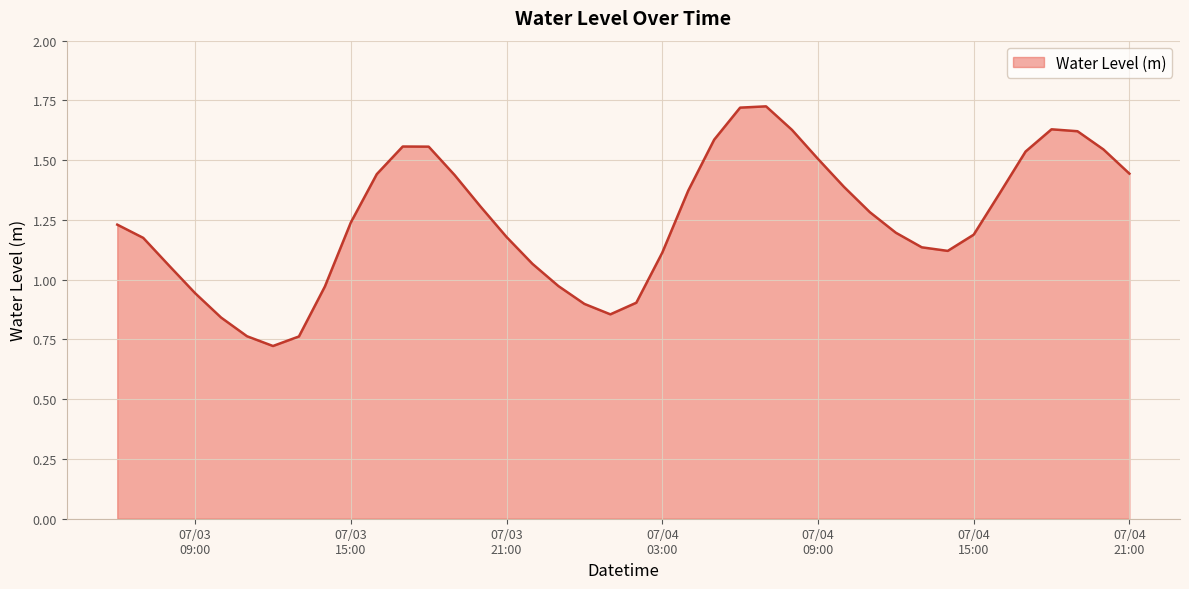

Is this an area chart (filled region under the line)?

Yes